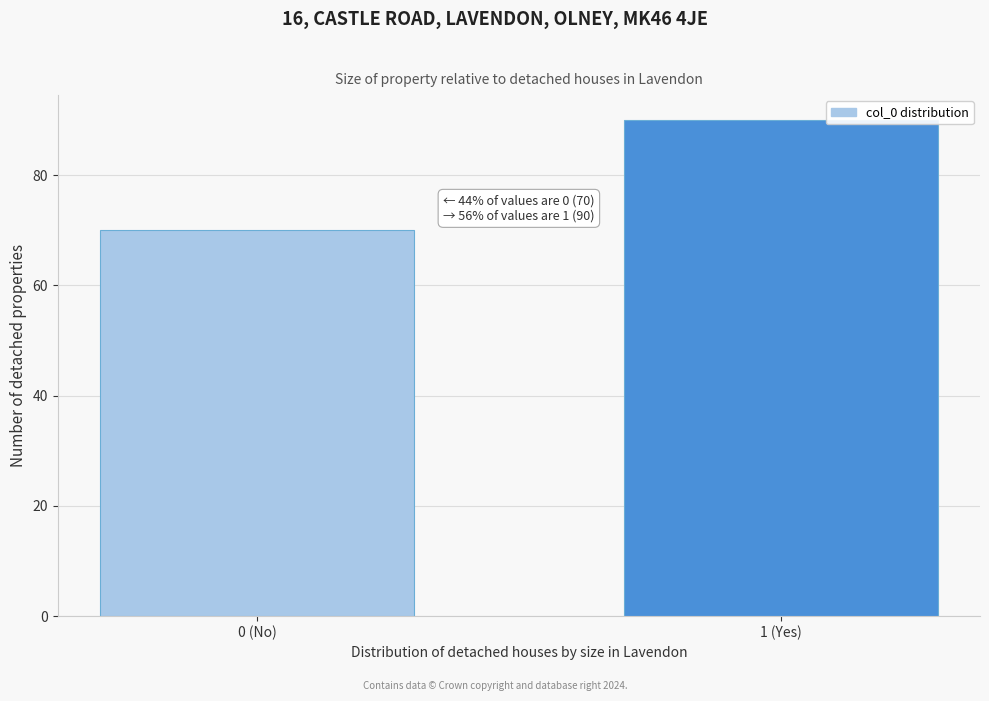

Reading left to right, what are all the values shown in this chart?

0 (No)=70	1 (Yes)=90